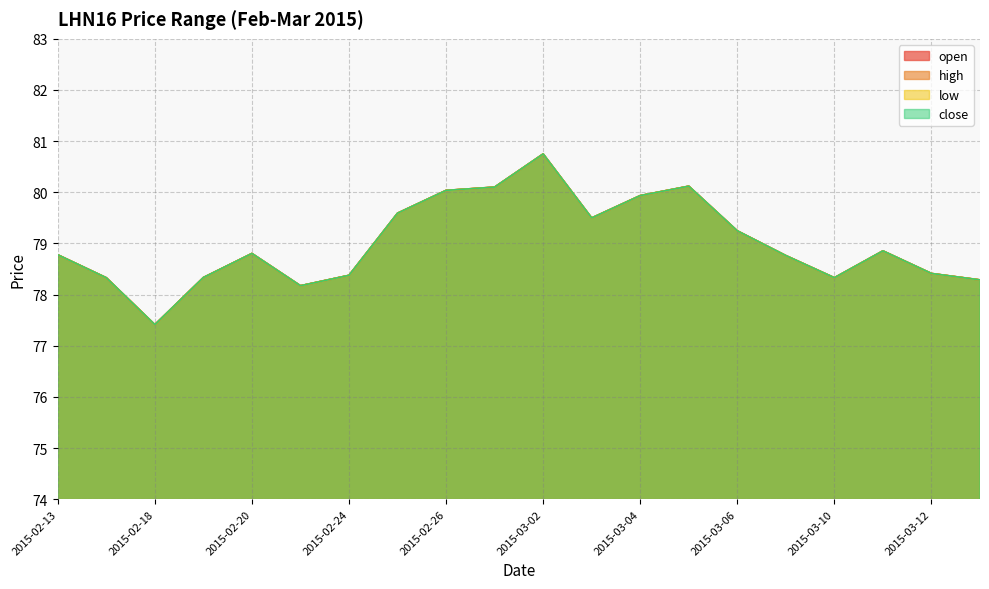

How many series are shown in this chart?

4